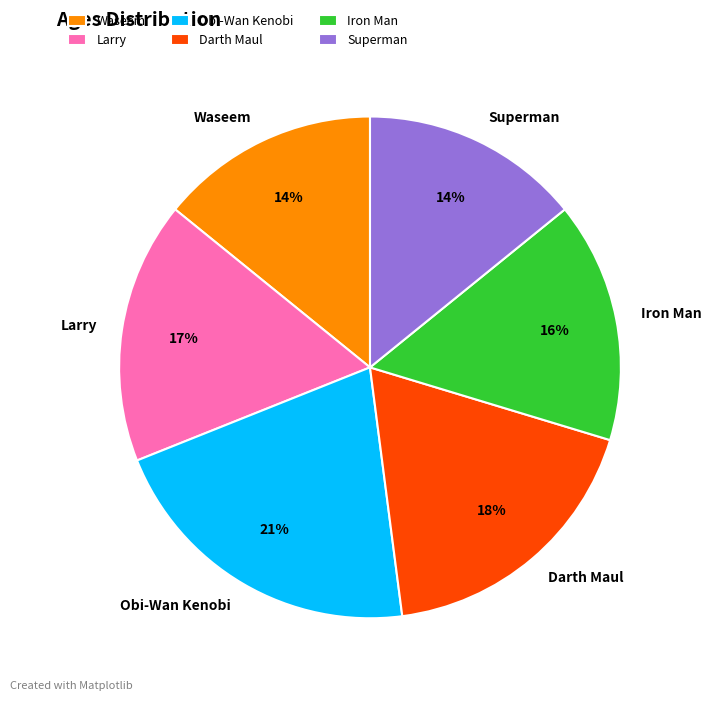

Which slice is the largest?

Obi-Wan Kenobi